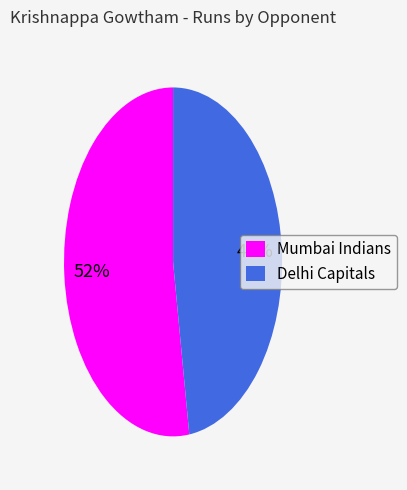

What percentage is the Delhi Capitals slice, to the nearest percent?

48%